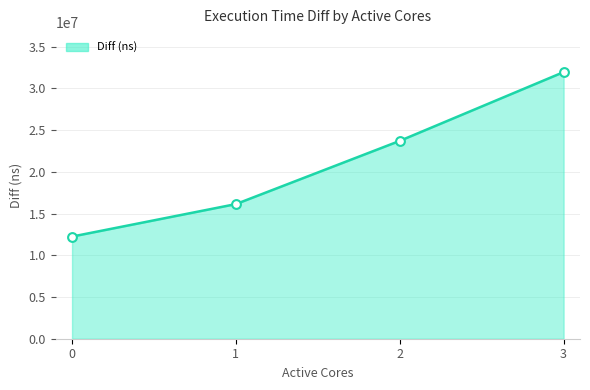

What is the change in value from 0 to 3?

+19710080